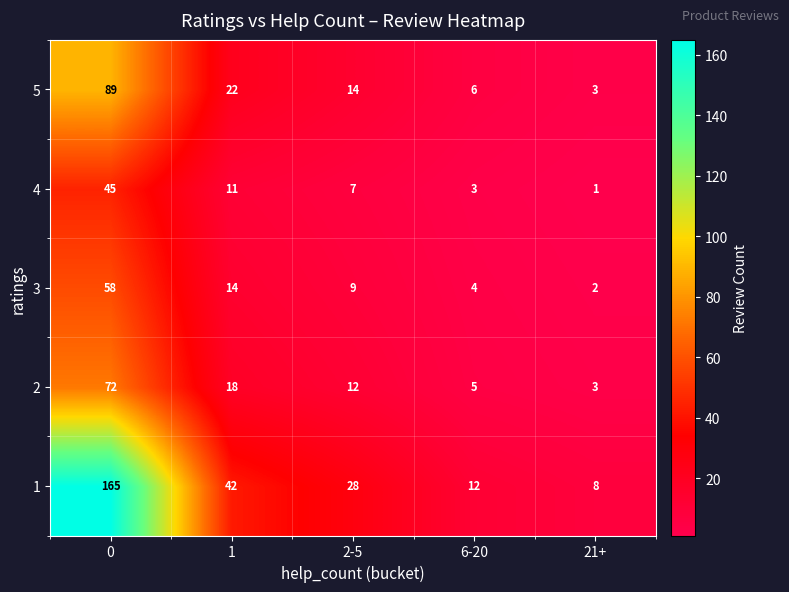

Reading left to right, list all the values displayed in this chart.

5: 89	22	14	6	3
4: 45	11	7	3	1
3: 58	14	9	4	2
2: 72	18	12	5	3
1: 165	42	28	12	8